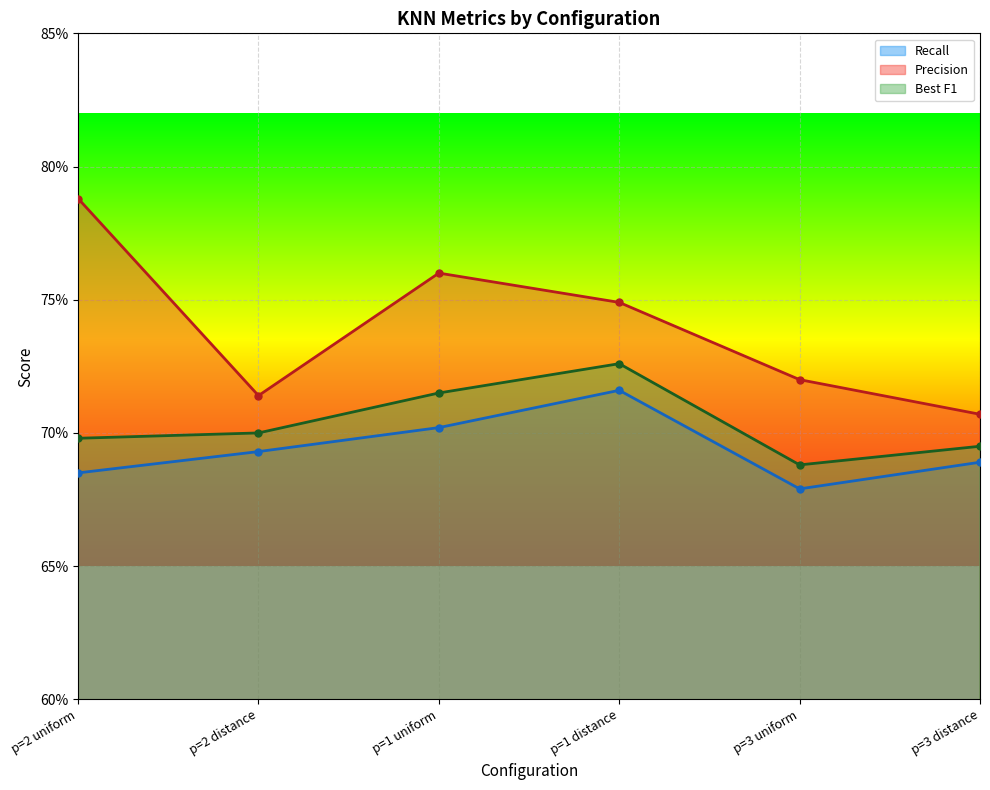

At how many categories does at least one series exceed 0?

6